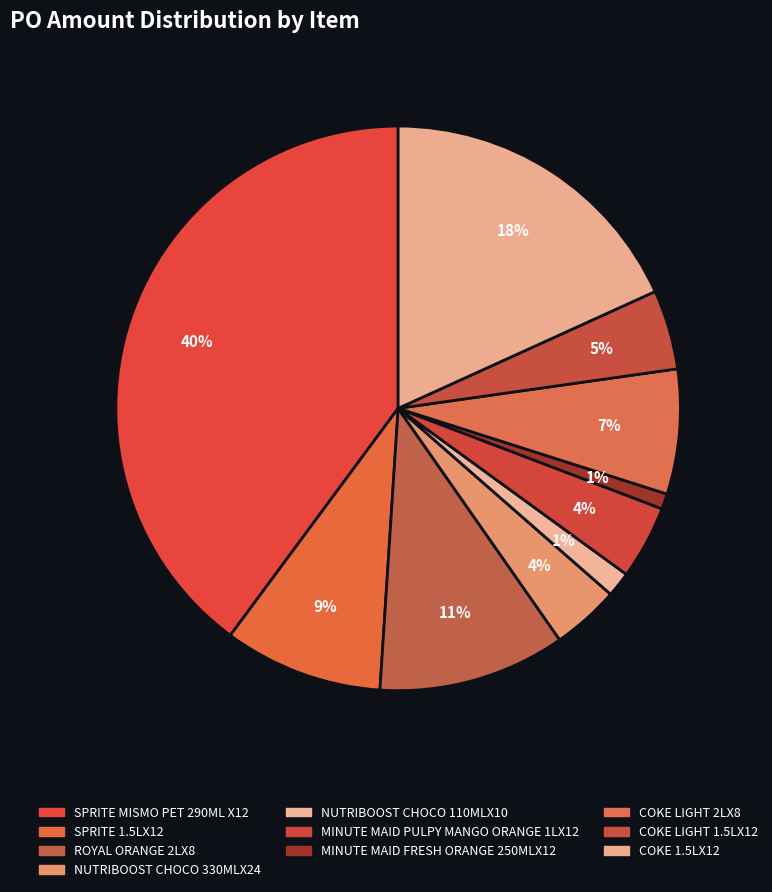

How many slices are in this pie chart?

10